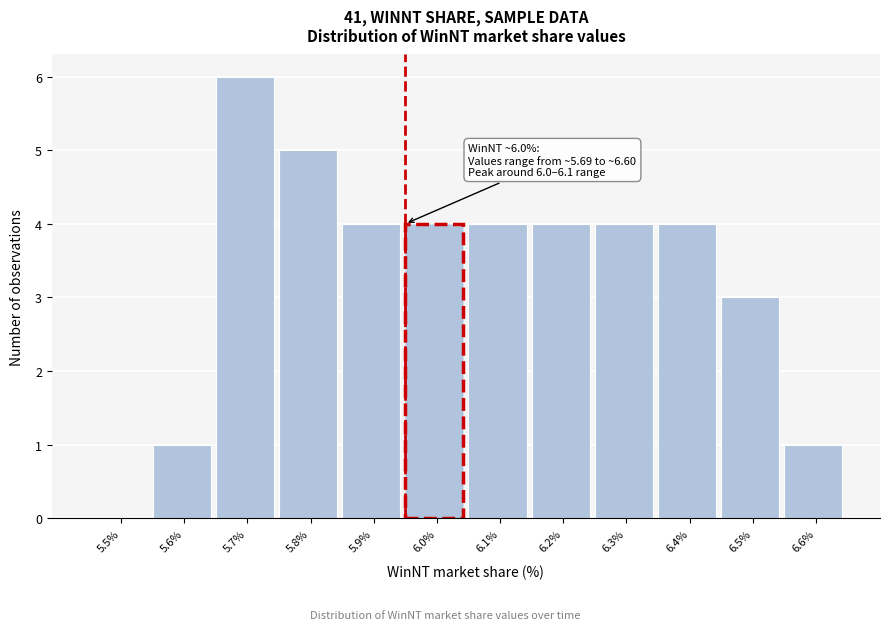

Reading left to right, list all the values displayed in this chart.

5.5%=0	5.6%=1	5.7%=6	5.8%=5	5.9%=4	6.0%=4	6.1%=4	6.2%=4	6.3%=4	6.4%=4	6.5%=3	6.6%=1